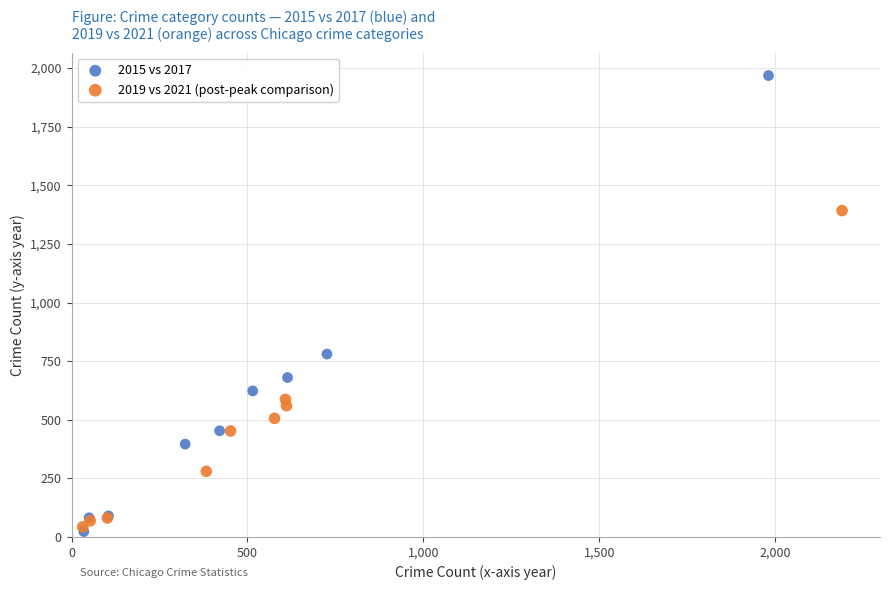

Which series reaches the minimum Y coordinate?

2015 vs 2017